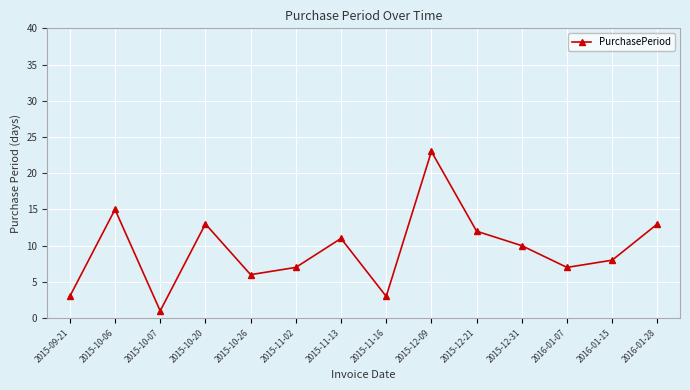

How many categories are shown in the chart?

14